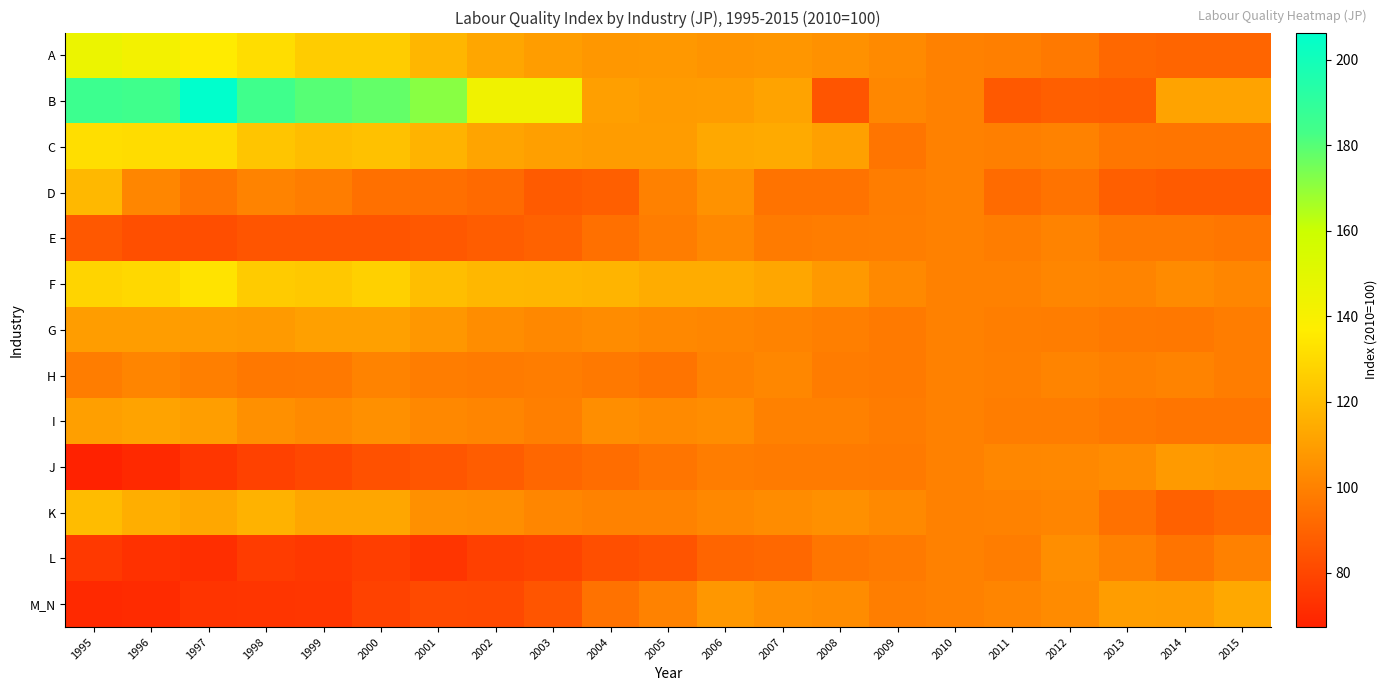

Between 2003 and 2004, which series saw the biggest shift?

B